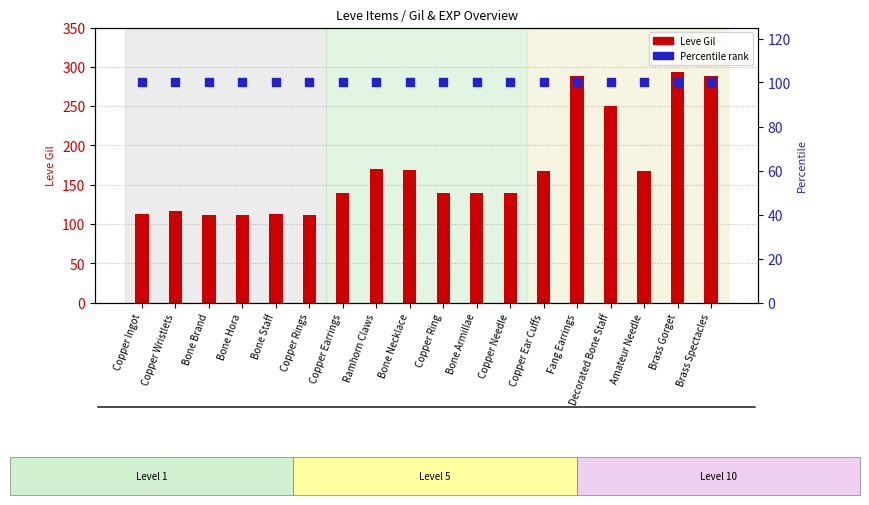

Which series has the widest spread of Y values?

Leve Gil